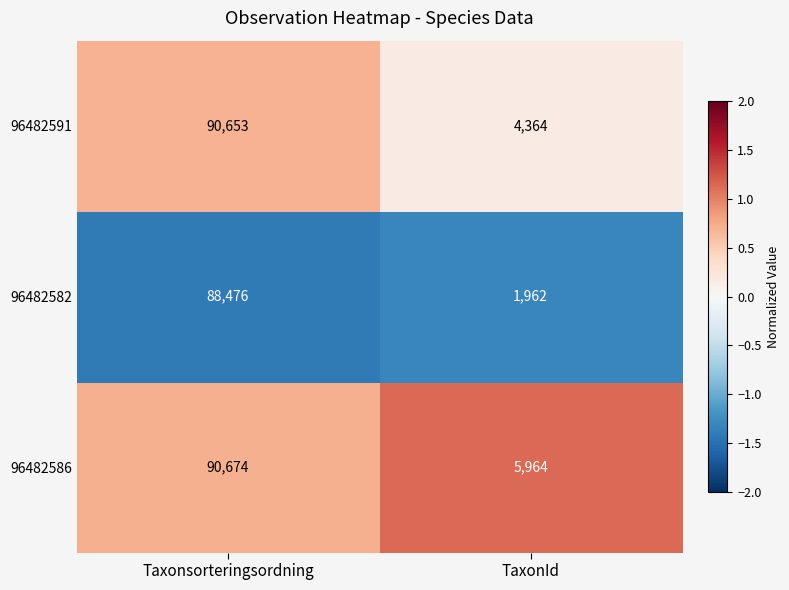

Rank the series at Taxonsorteringsordning from lowest to highest value.

96482582, 96482591, 96482586